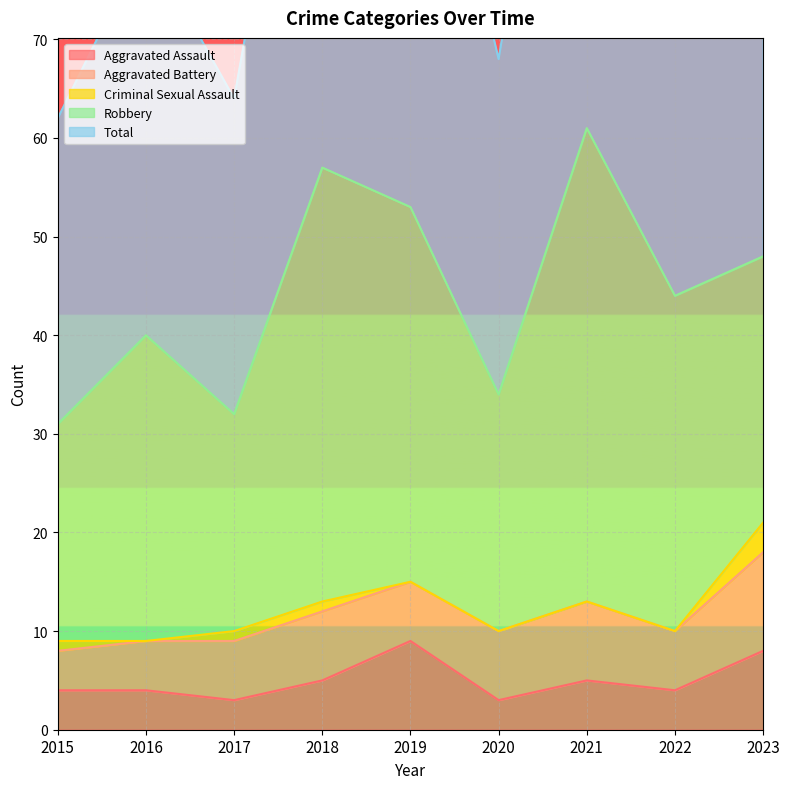

How many categories are shown in the chart?

9